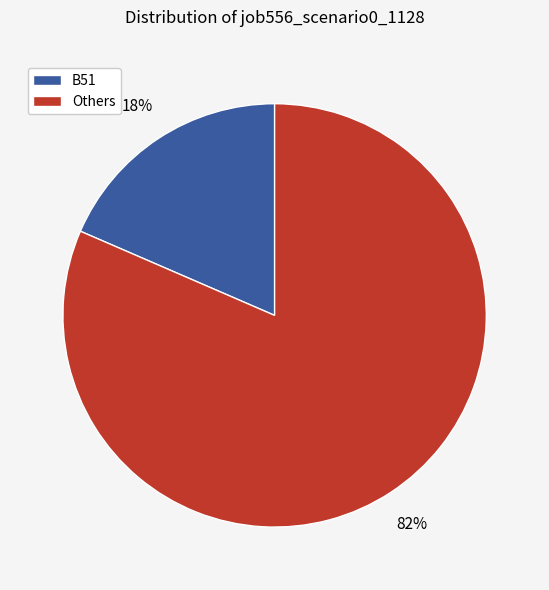

To the nearest percent, what is the average slice percentage?

50%